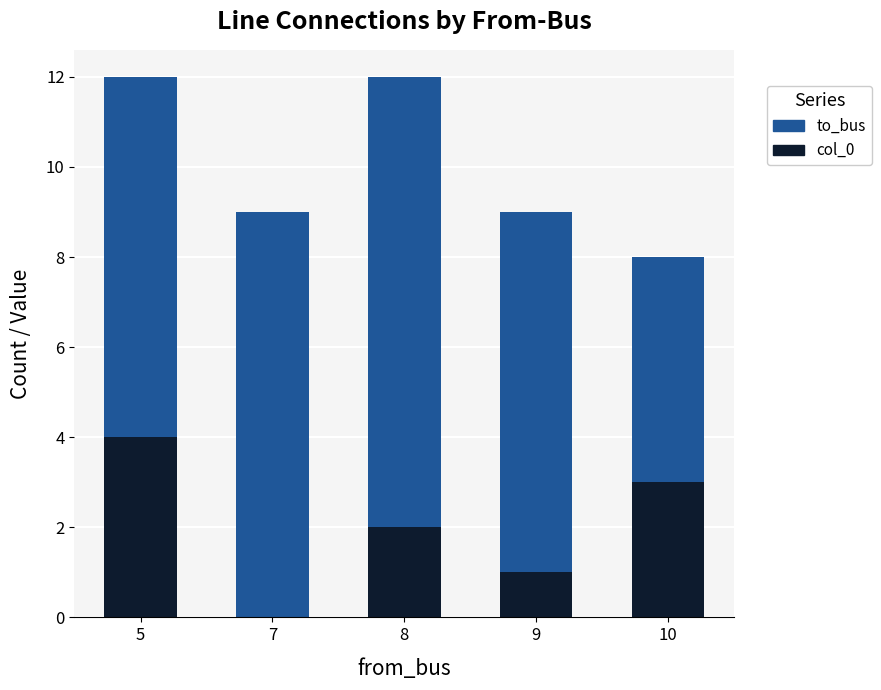

What is the total value across all series at 9?

9